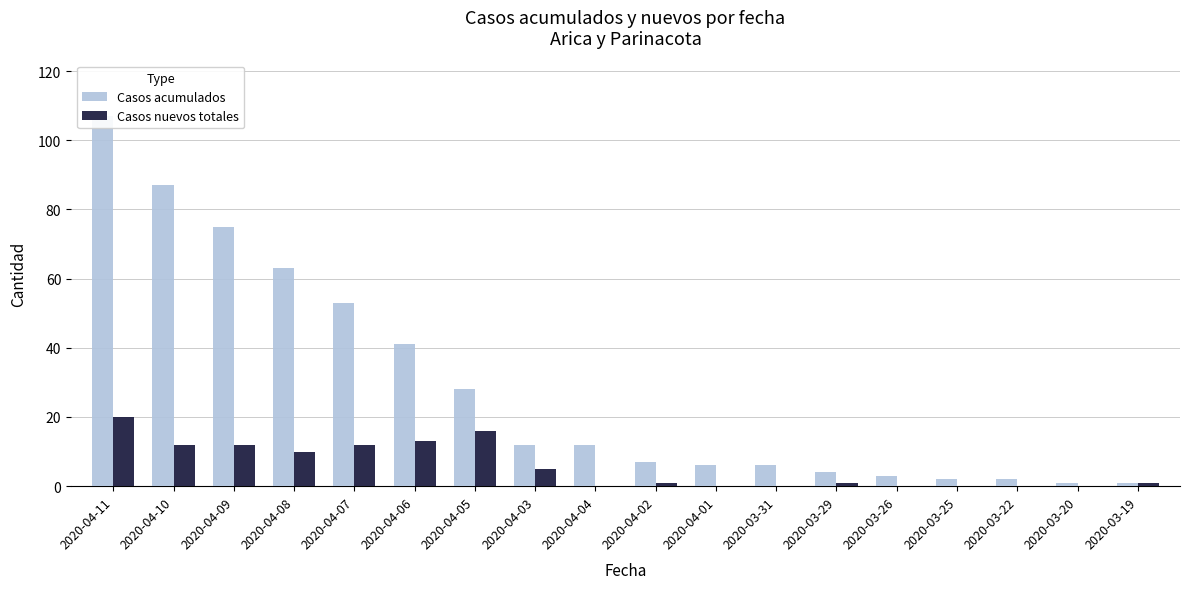

At how many categories does at least one series exceed 27?

7